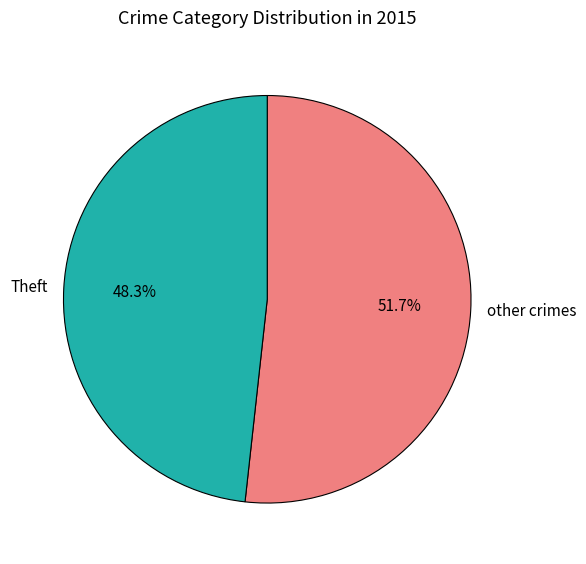

Which slice is the largest?

other crimes